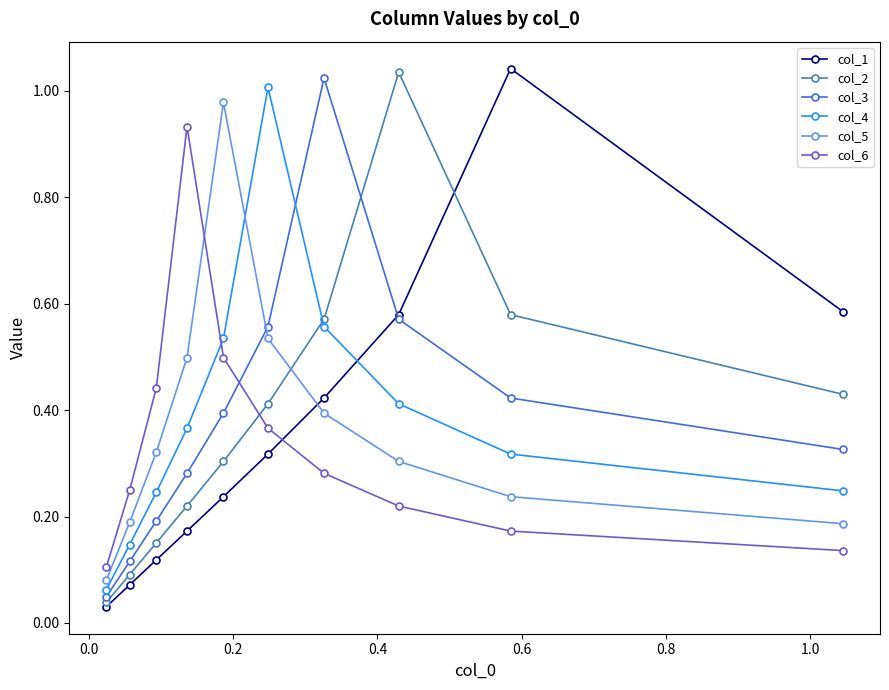

At how many categories does at least one series exceed 0?

10